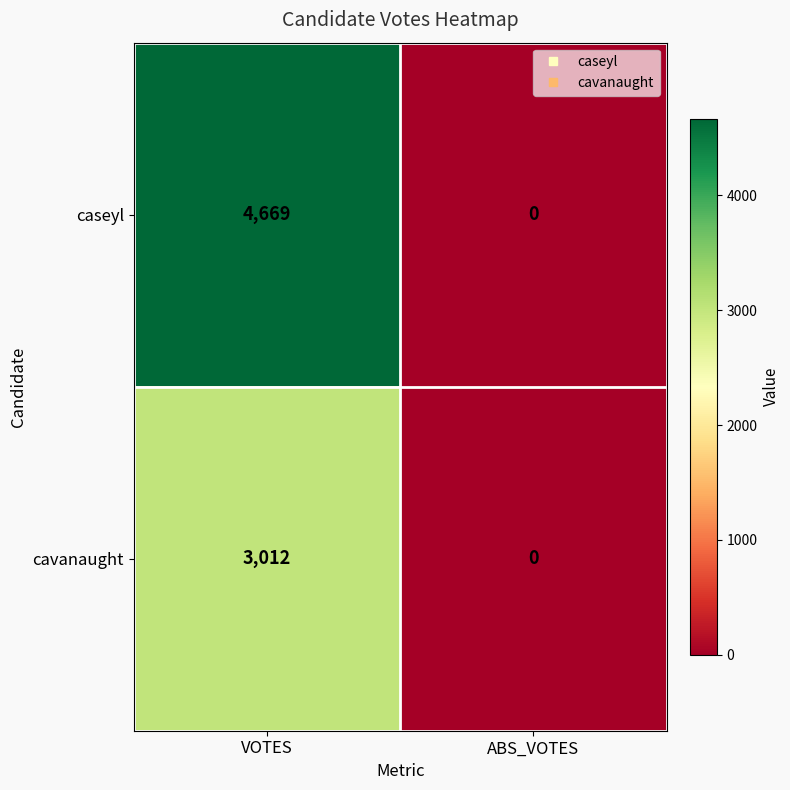

True or false: cavanaught has a value of -1543 at ABS_VOTES.

False